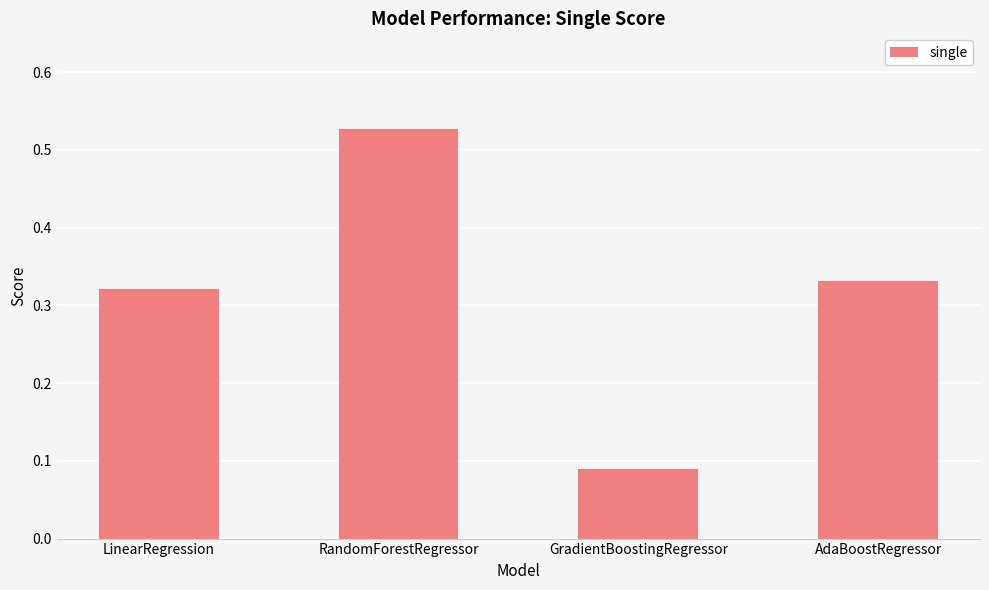

What is the sum of all values?

1.3